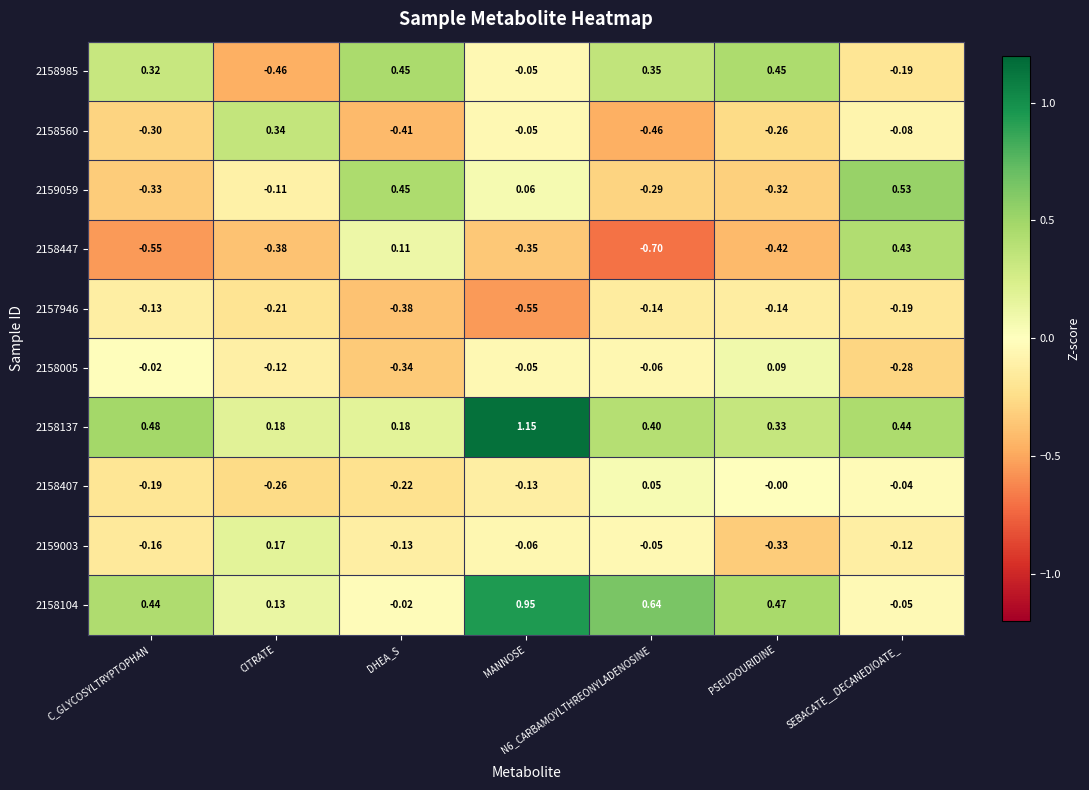

Where does the 2158560 series first go above 0?

CITRATE